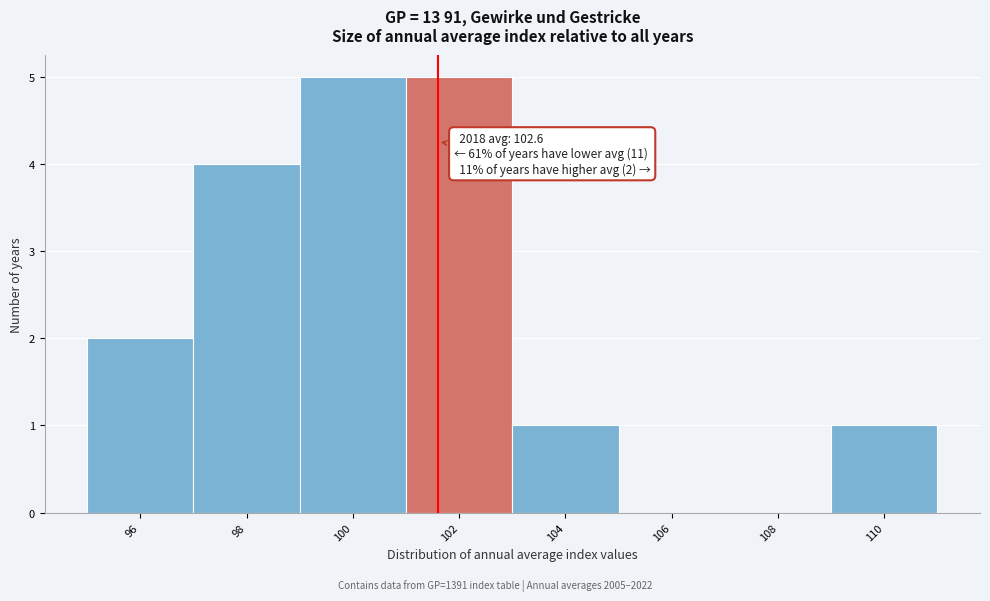

Reading left to right, list all the values displayed in this chart.

96=2	98=4	100=5	102=5	104=1	106=0	108=0	110=1